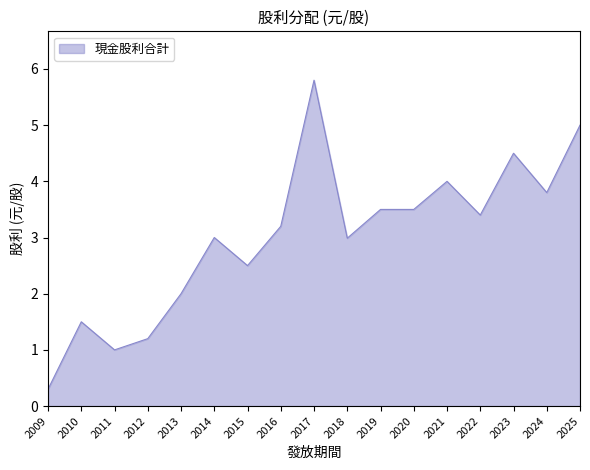

What is the difference between the values at 2009 and 2019?

3.2